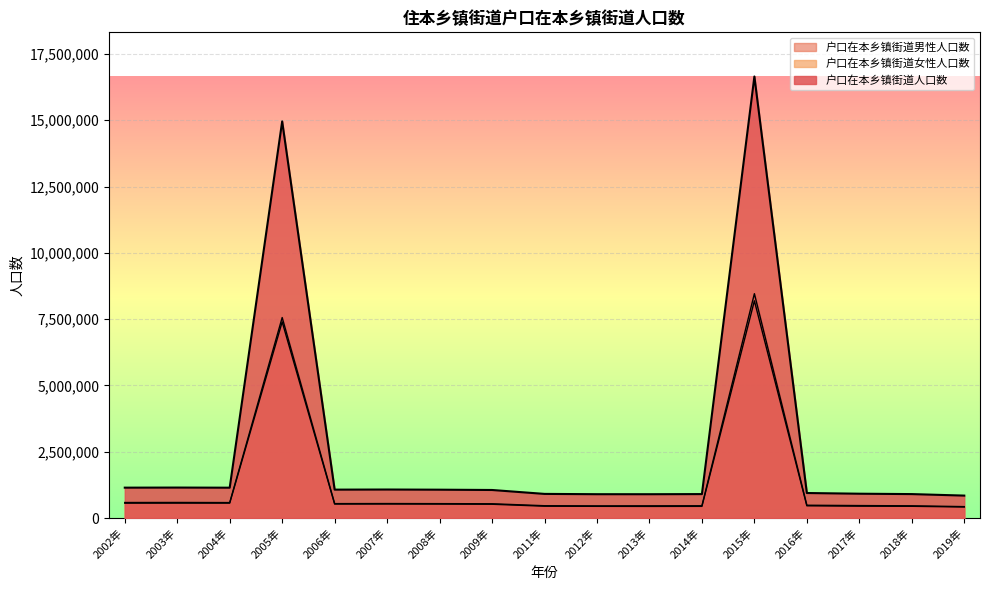

What is the spread (max minus min) of values at 2016年?

482317